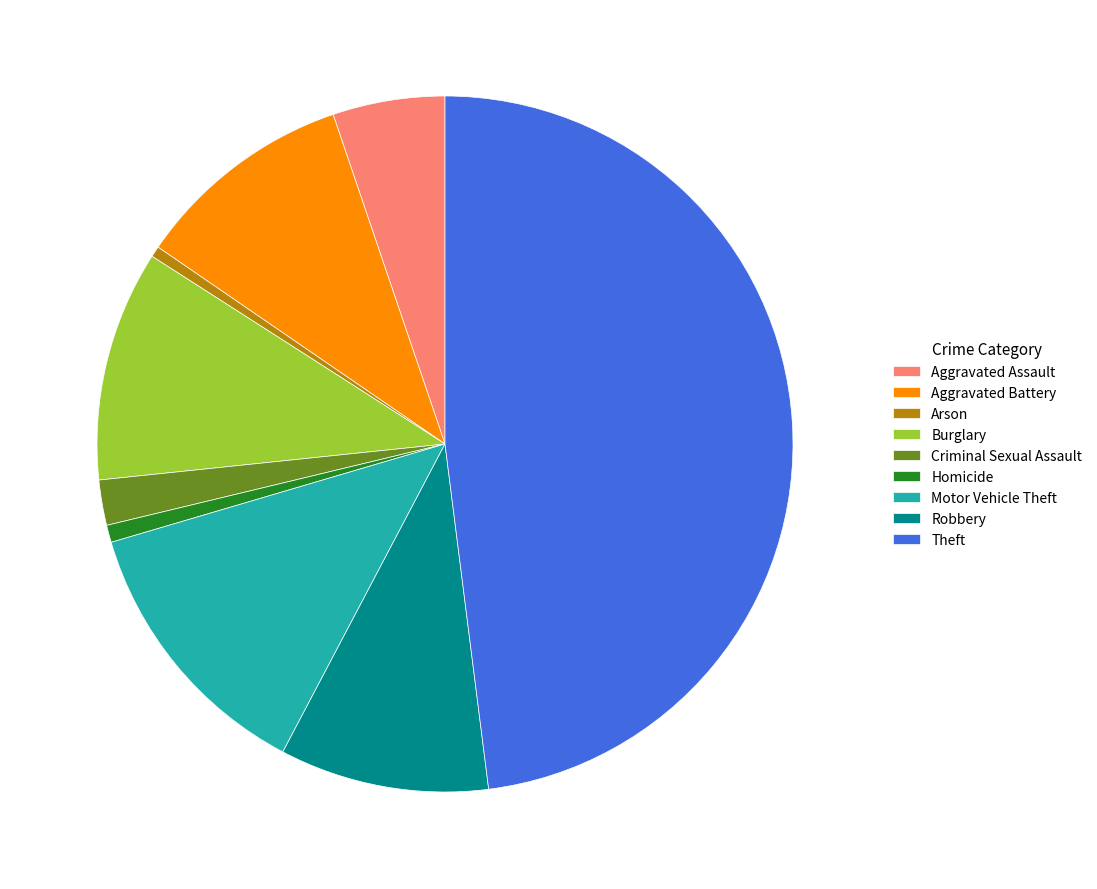

Which has a higher value, Motor Vehicle Theft or Aggravated Battery?

Motor Vehicle Theft